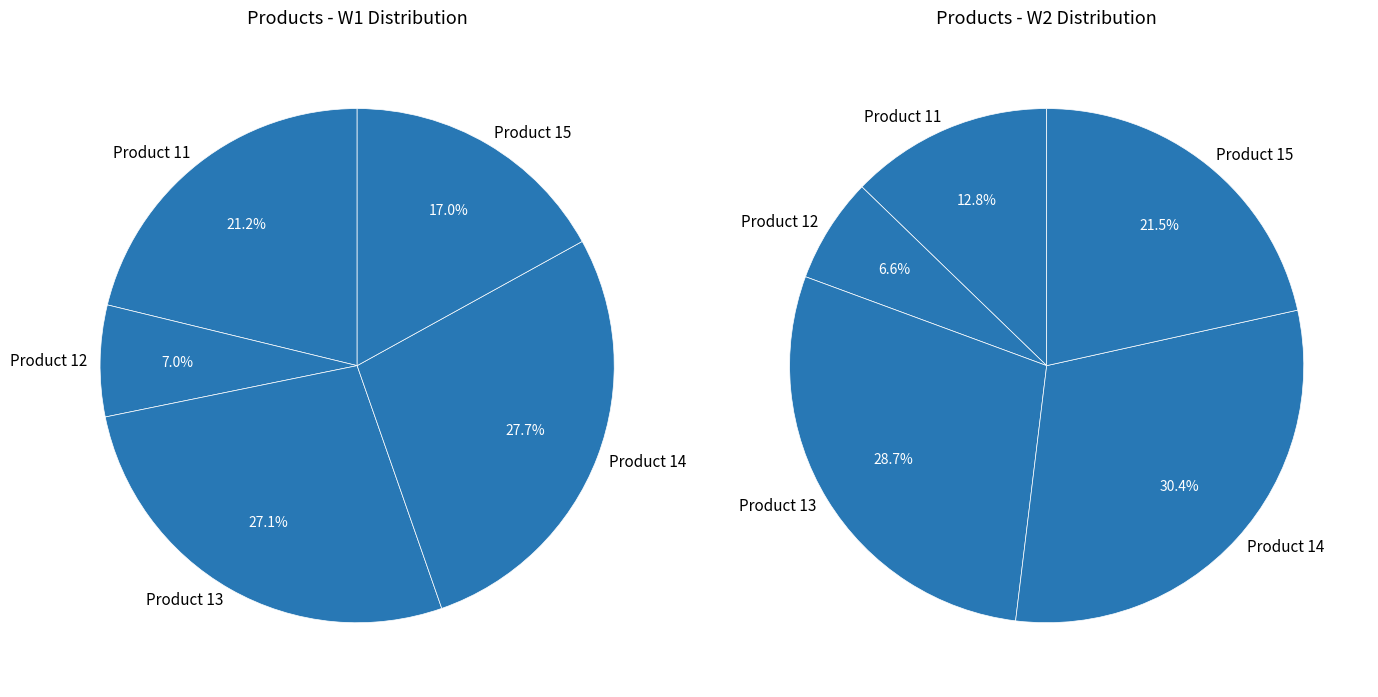

The Product 14 slice represents 35% of the pie. True or false?

False